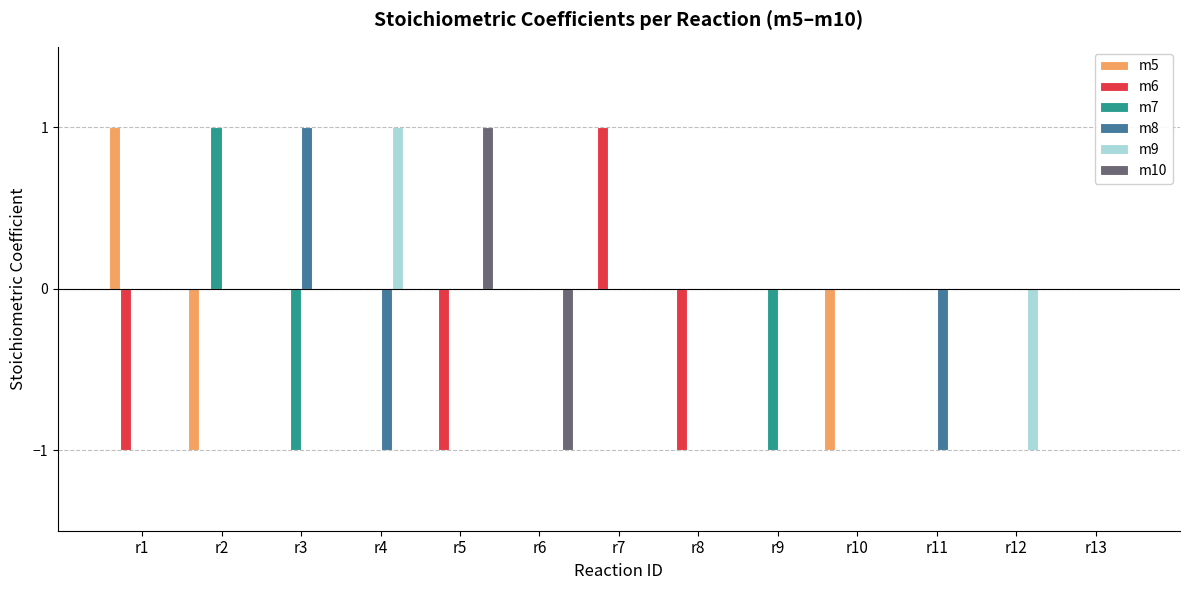

Which category has the highest value in the m5 series?

r1